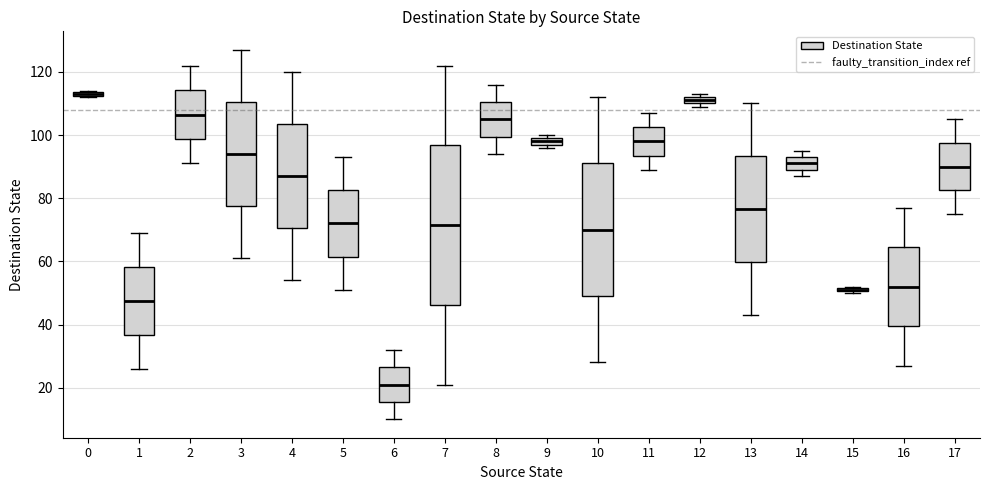

Comparing the boxes themselves (not the whiskers), which one is the tallest?

7